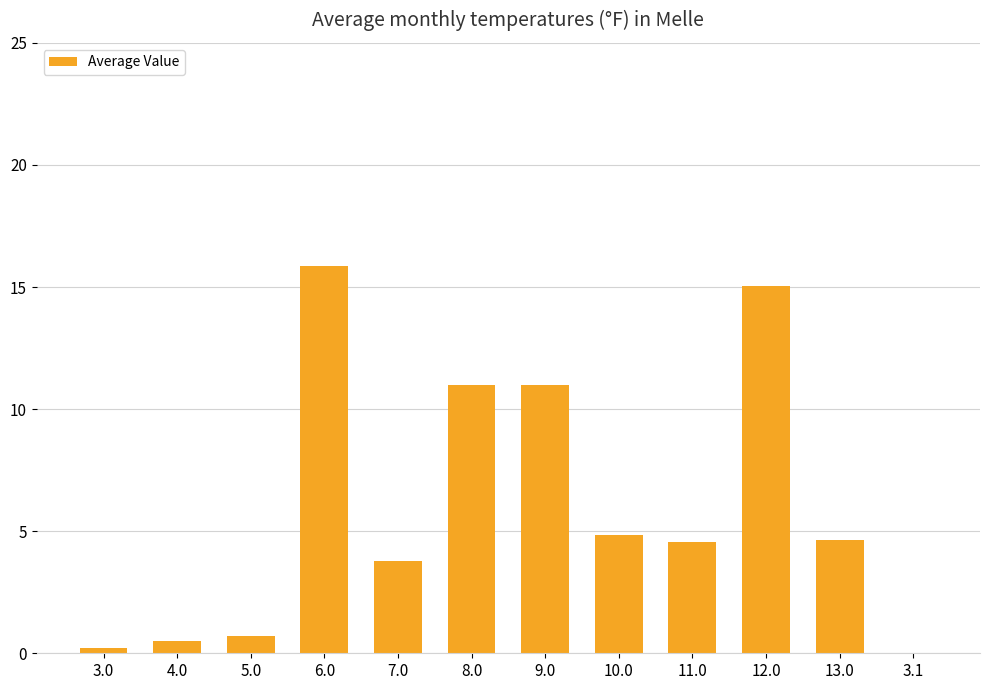

What is the ratio of the value at 6.0 to the value at 9.0?

1.4